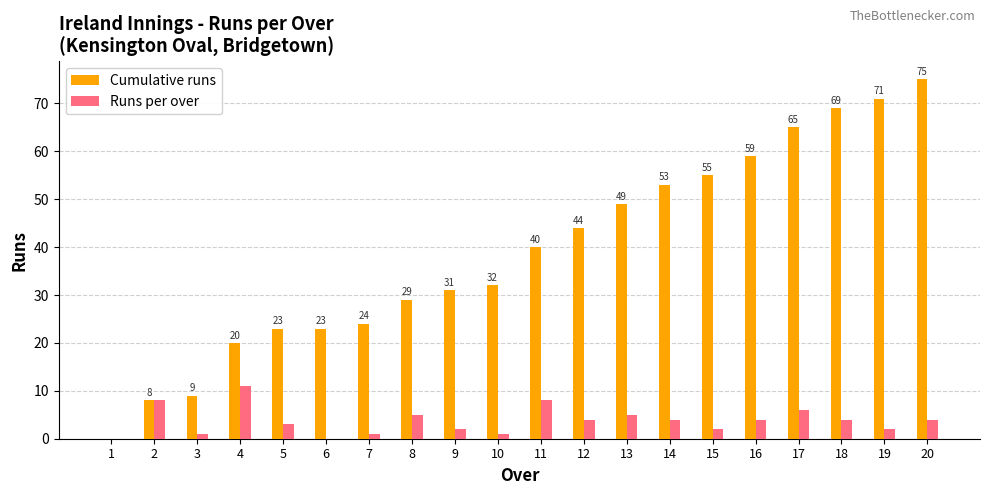

Reading left to right, transcribe all the data shown in this chart.

Cumulative runs: 1=0	2=8	3=9	4=20	5=23	6=23	7=24	8=29	9=31	10=32	11=40	12=44	13=49	14=53	15=55	16=59	17=65	18=69	19=71	20=75
Runs per over: 1=0	2=8	3=1	4=11	5=3	6=0	7=1	8=5	9=2	10=1	11=8	12=4	13=5	14=4	15=2	16=4	17=6	18=4	19=2	20=4